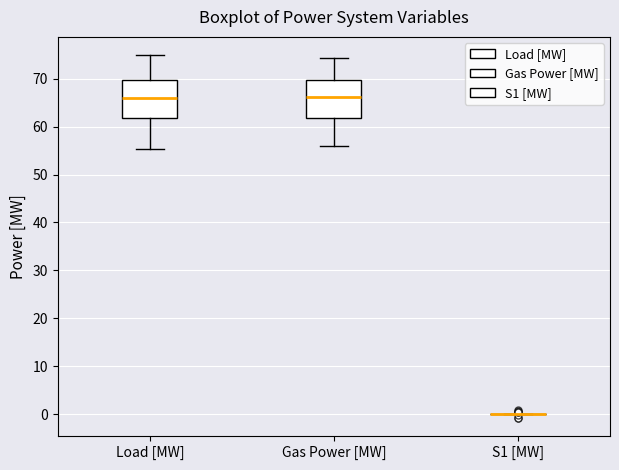

Reading left to right, read every box against the y-axis: the position of its median line, the range the box covers, and the ends of its whiskers. The values are not printed on the chart, so give them approximately, as read against the axis.

Load [MW]: median 66, box 62 to 70, whiskers 55 to 75
Gas Power [MW]: median 66, box 62 to 70, whiskers 56 to 74
S1 [MW]: box collapsed to a line at 0, whiskers 0 to 0